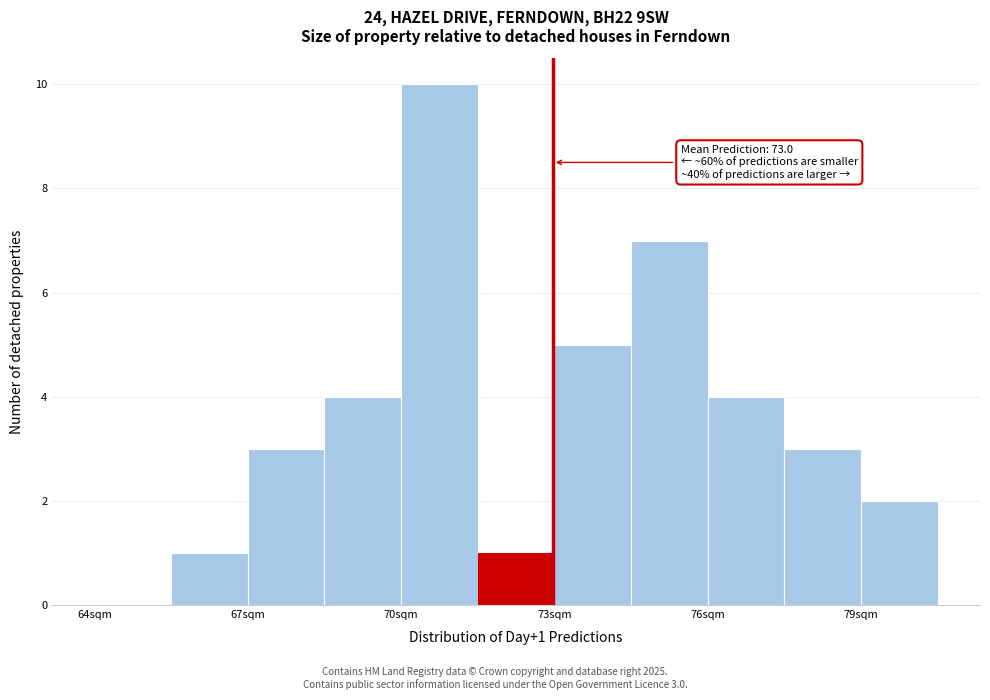

Around what value on the x-axis is the tallest bar? Give the approximate position of its centre, as read against the axis.

71.0